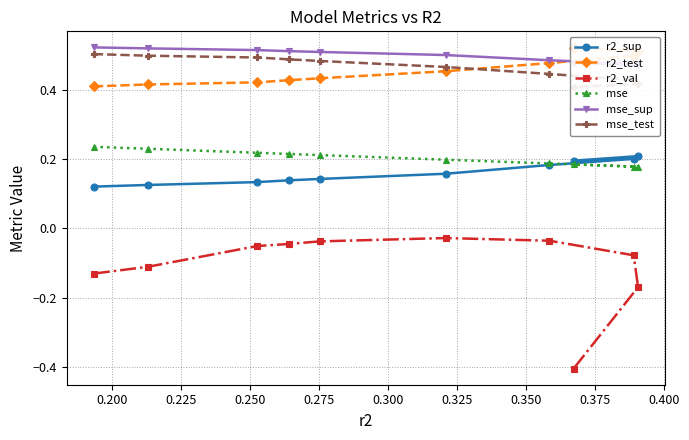

Reading left to right, list all the values displayed in this chart.

r2_sup: 0.1	0.1	0.1	0.1	0.1	0.2	0.2	0.2	0.2	0.2
r2_test: 0.4	0.4	0.4	0.4	0.4	0.5	0.5	0.5	0.5	0.5
r2_val: -0.1	-0.1	-0.1	-0.0	-0.0	-0.0	-0.0	-0.1	-0.2	-0.4
mse: 0.2	0.2	0.2	0.2	0.2	0.2	0.2	0.2	0.2	0.2
mse_sup: 0.5	0.5	0.5	0.5	0.5	0.5	0.5	0.5	0.5	0.5
mse_test: 0.5	0.5	0.5	0.5	0.5	0.5	0.4	0.4	0.4	0.4